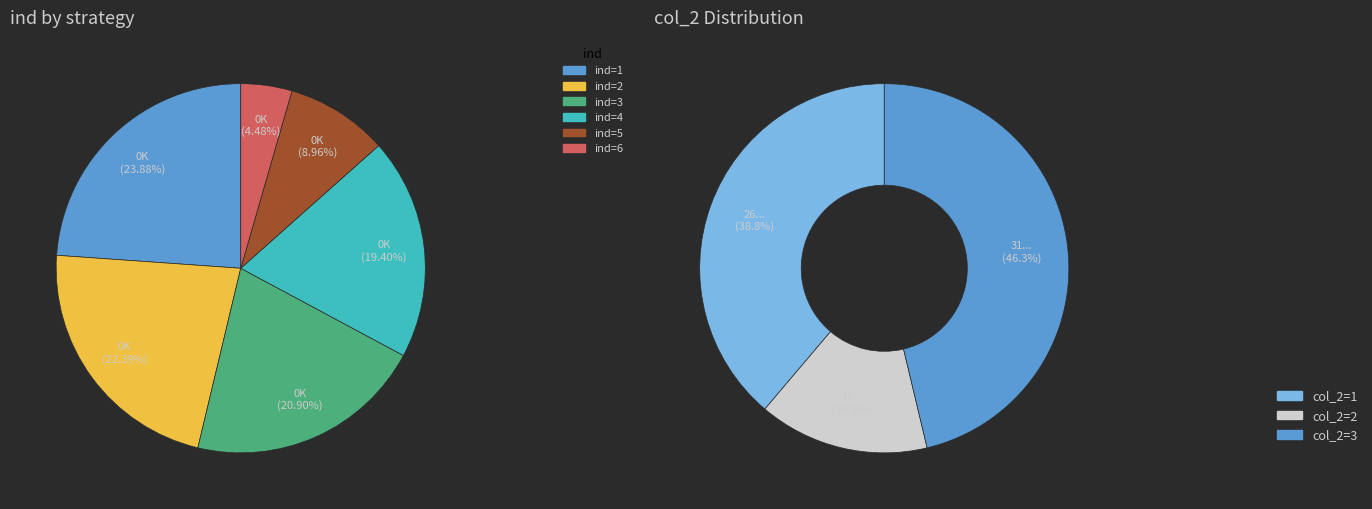

Is the sum of 6 and 3 greater than half?

No